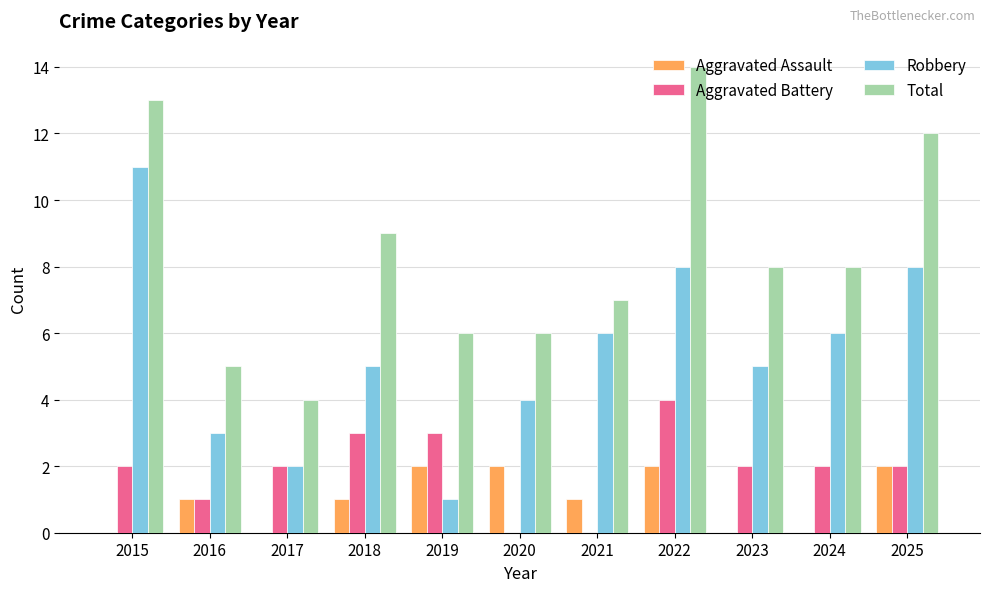

Which category has the highest value across all series?

2022